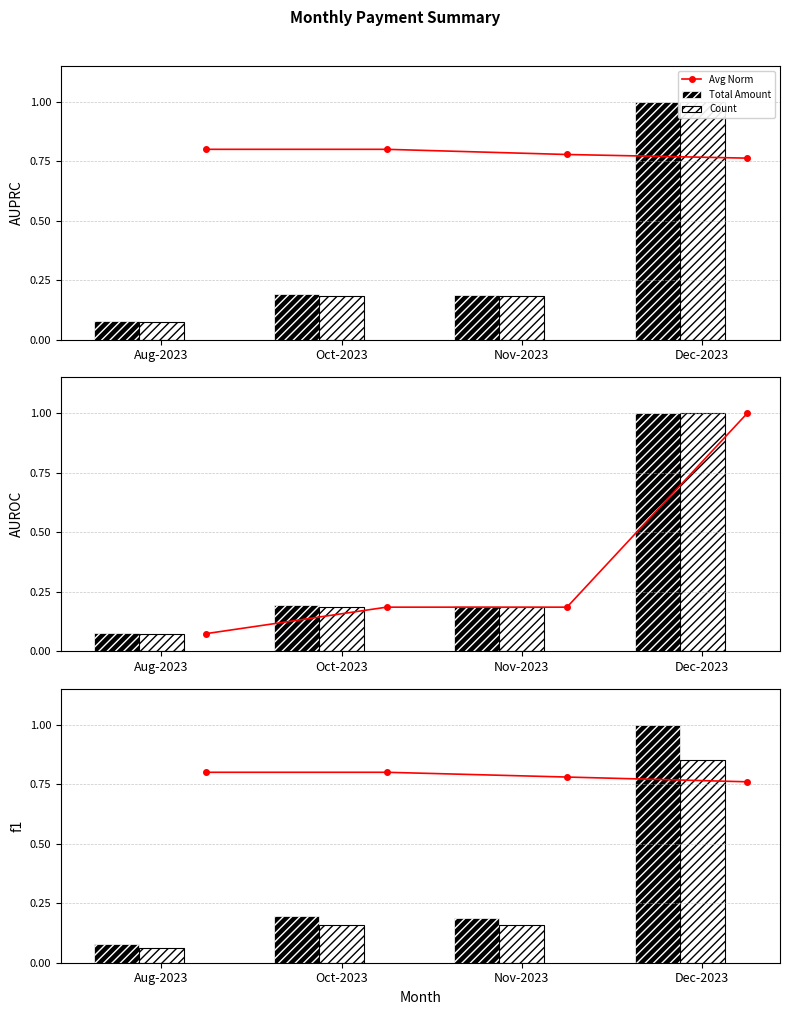

What is the sum of the Count values at Aug-2023 and Oct-2023?

0.2